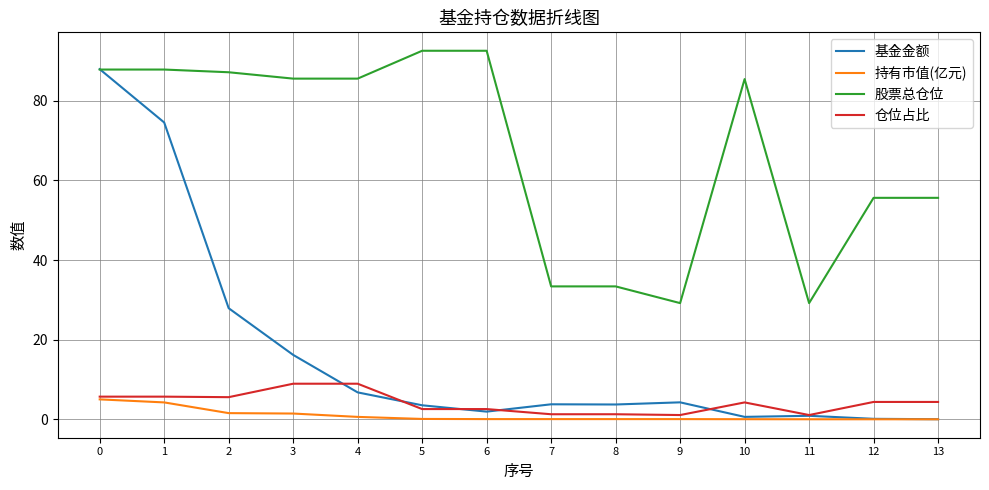

What is the difference between the highest and lowest values at 3?

84.1